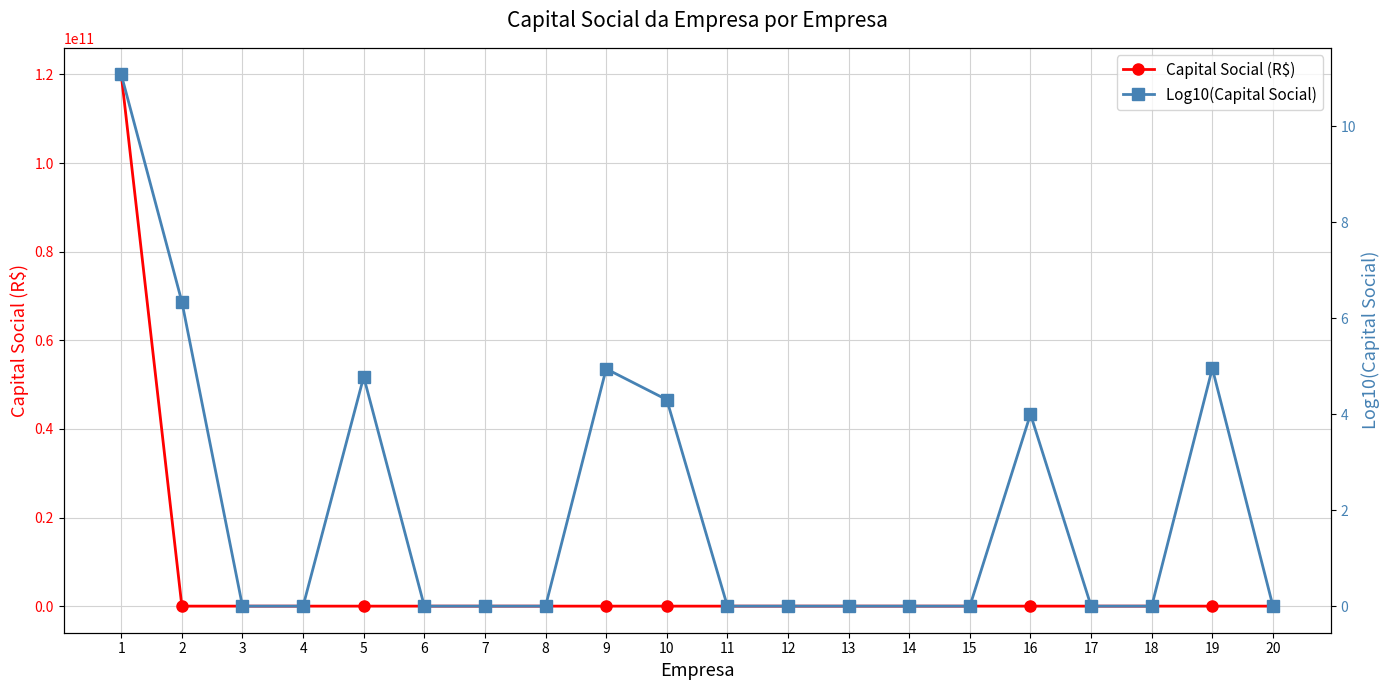

Reading left to right, list all the values displayed in this chart.

Capital Social (R$): 120000000000.0	2200000.0	0.0	0.0	60000.0	0.0	0.0	0.0	88000.0	20000.0	0.0	0.0	0.0	0.0	0.0	10000.0	0.0	0.0	90000.0	0.0
Log10(Capital Social): 11.1	6.3	0.0	0.0	4.8	0.0	0.0	0.0	4.9	4.3	0.0	0.0	0.0	0.0	0.0	4.0	0.0	0.0	5.0	0.0